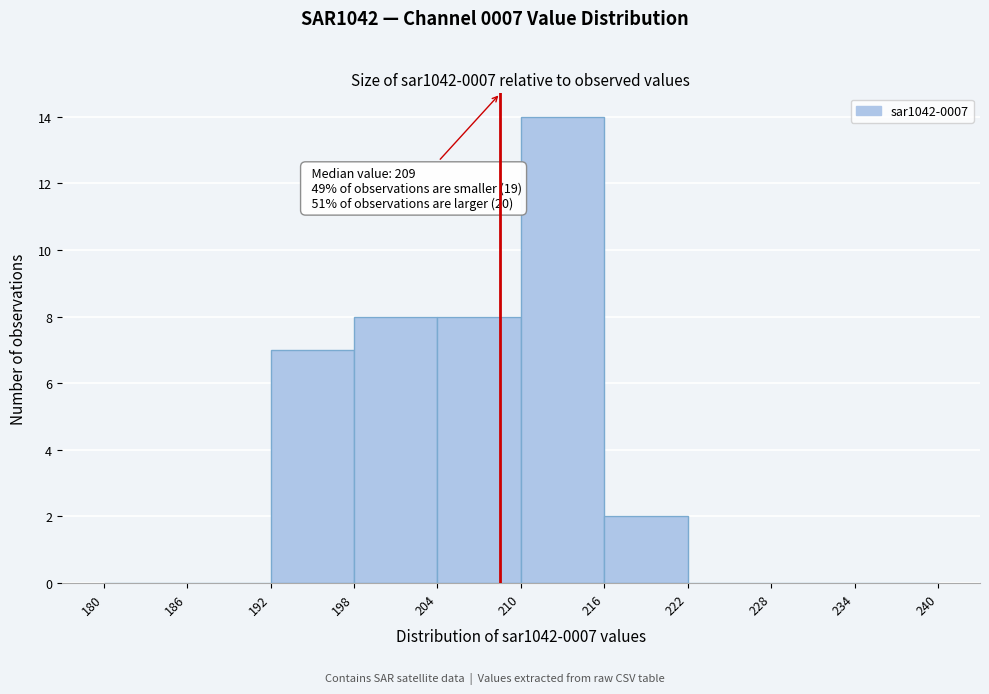

Which range on the x-axis has the tallest bar?

210 to 216